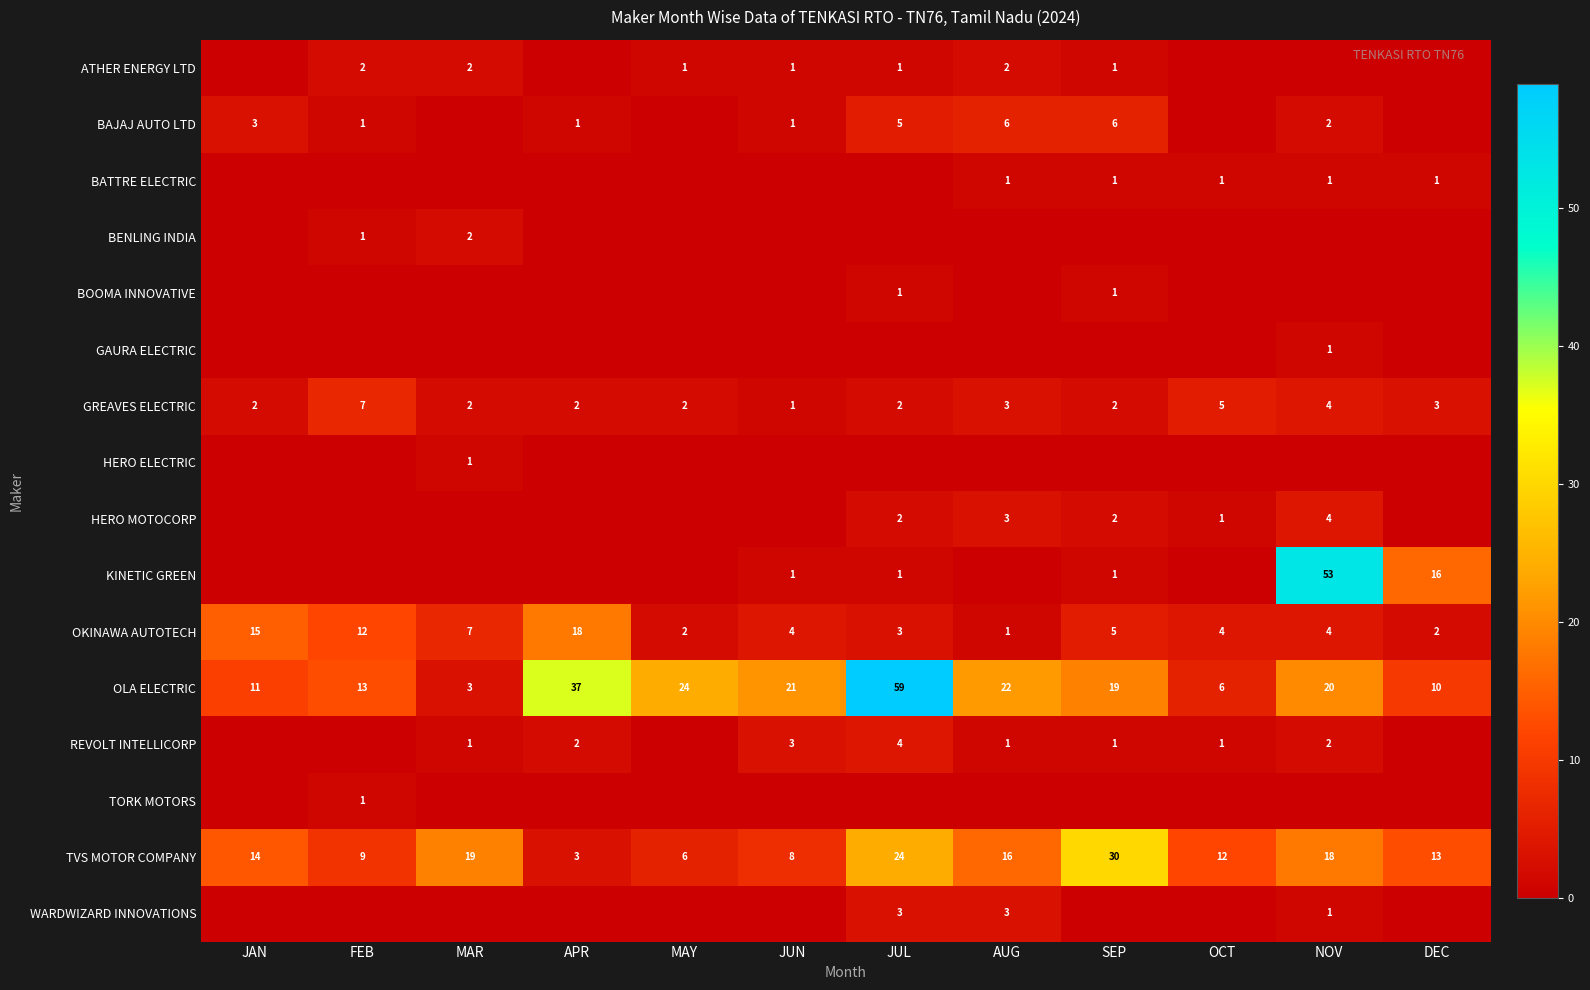

What is the difference between the OLA ELECTRIC values at JUN and JUL?

38